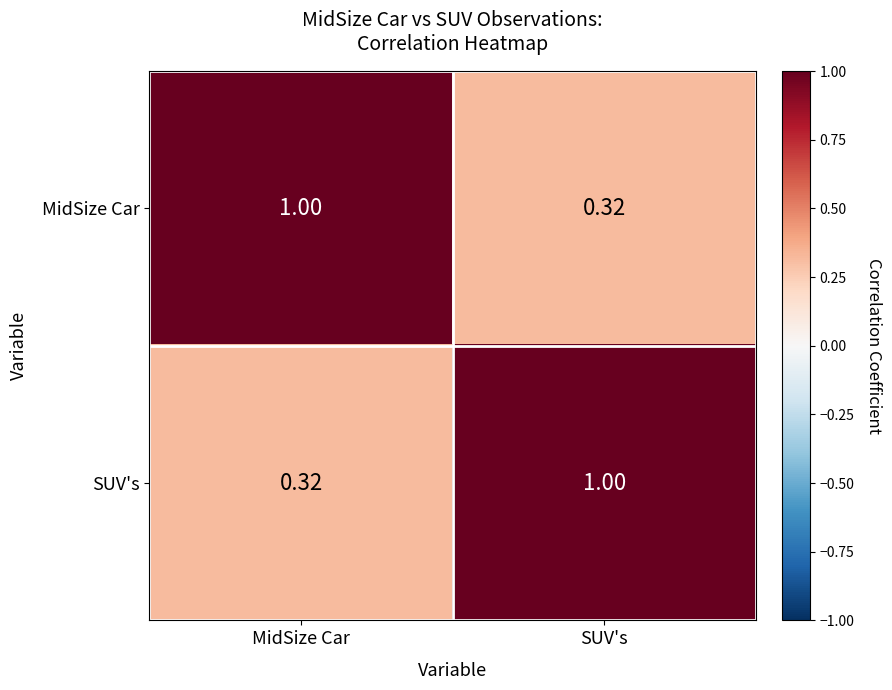

Where is MidSize Car nearest to the value 0?

SUV's